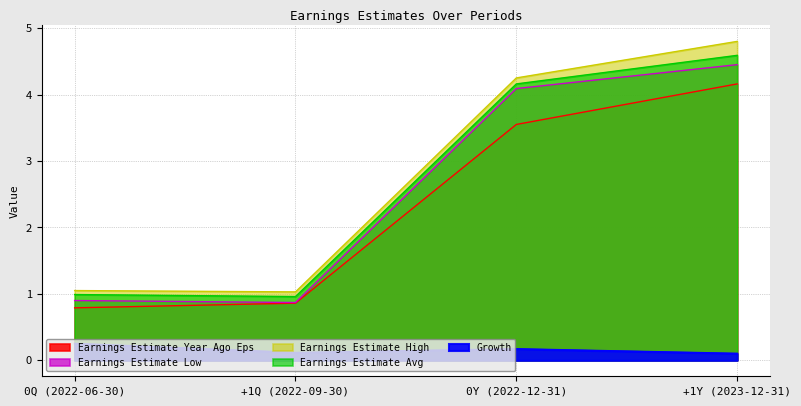

True or false: Earnings Estimate Low has a value of 7.3 at 0Y (2022-12-31).

False